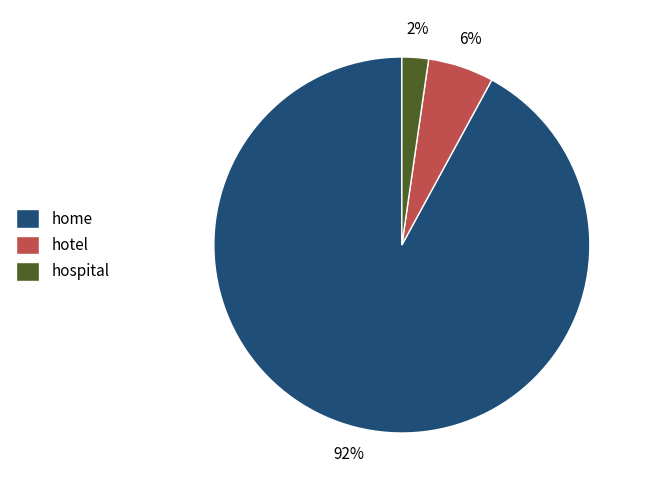

True or false: hotel accounts for 6% of the total.

True